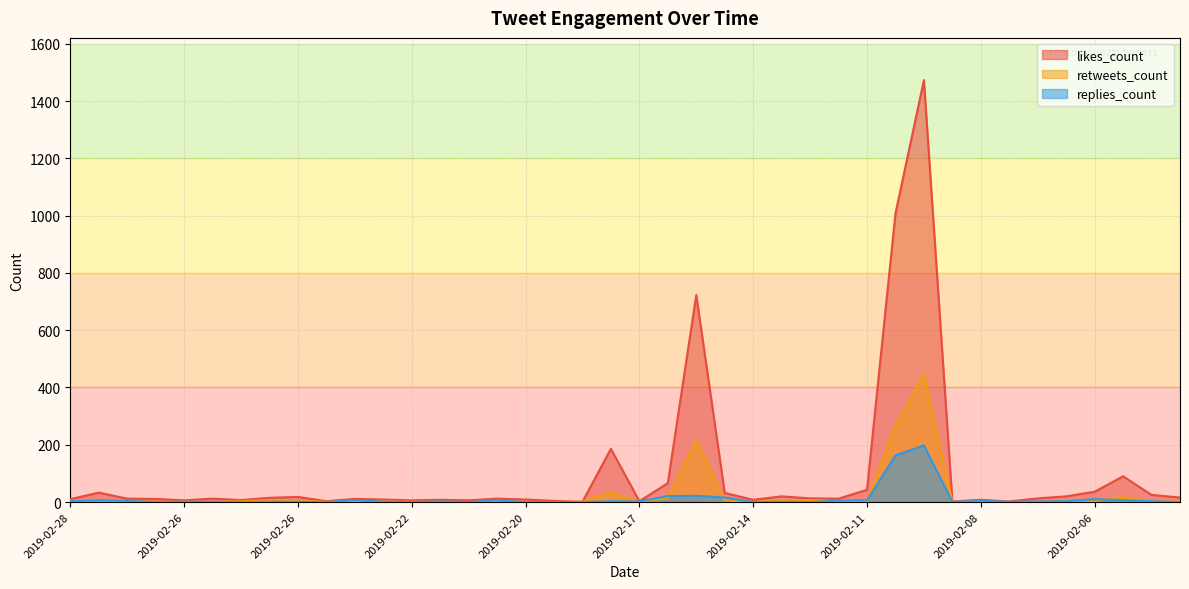

Where is the first local minimum for likes_count?

2019-02-26